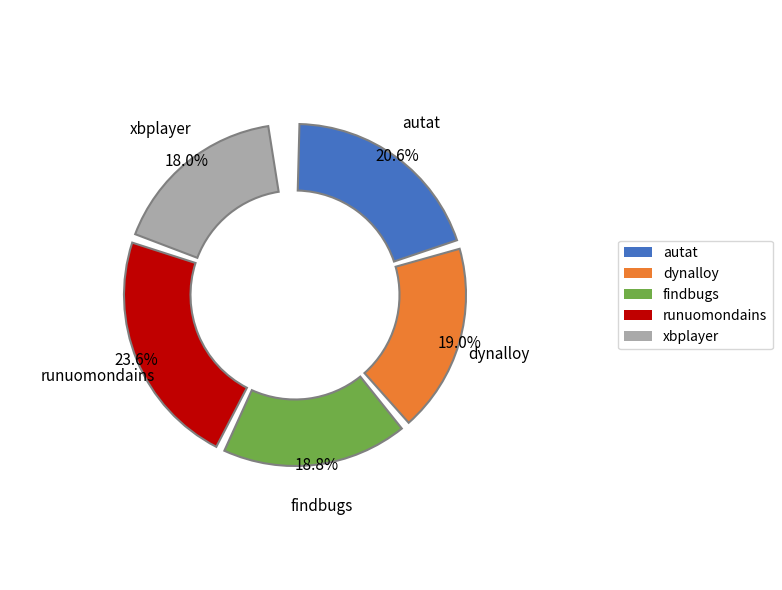

Does any single category account for the majority?

No